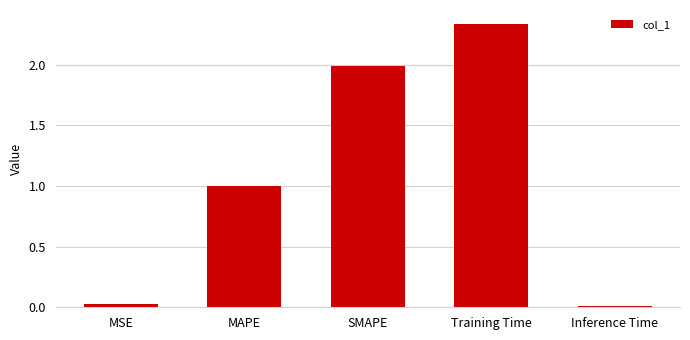

What is the change in value from SMAPE to Inference Time?

-2.0